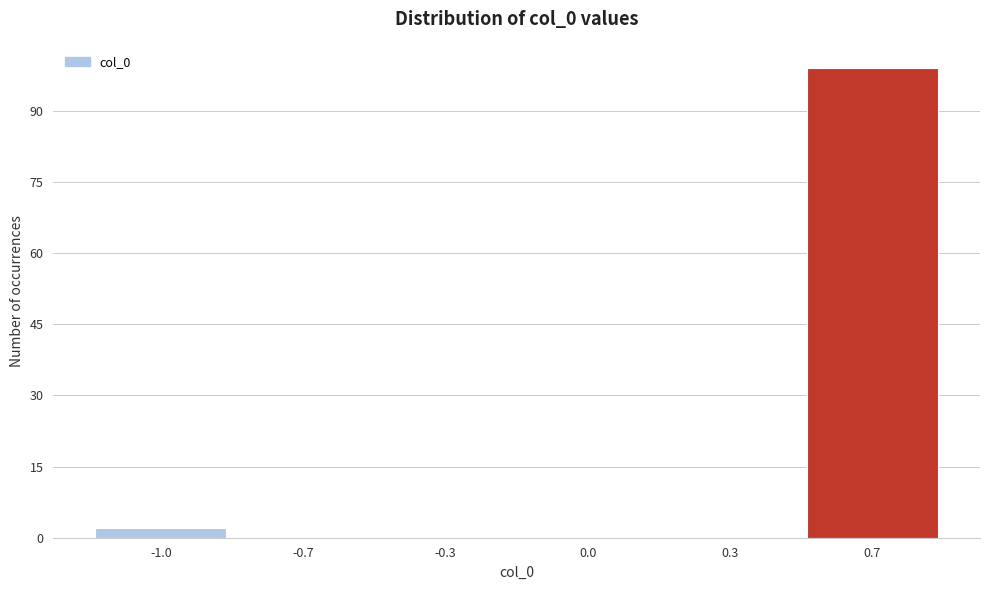

Reading right to left, transcribe all the data shown in this chart.

0.7=99	0.3=0	0.0=0	-0.3=0	-0.7=0	-1.0=2